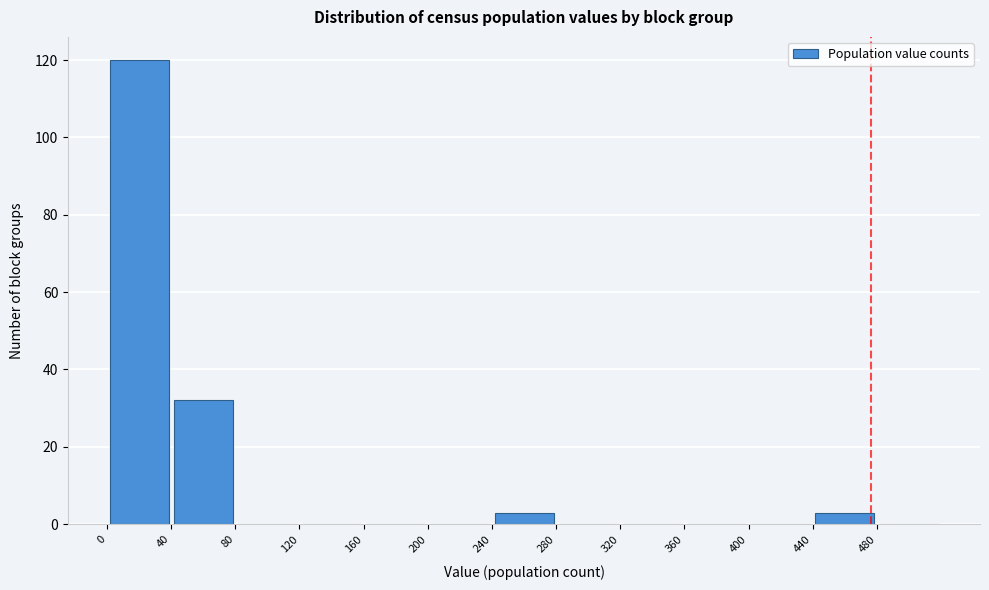

What is the height of the bar covering 40 to 80 on the x-axis? The values are not printed on the chart, so give them approximately, as read against the axis.

32